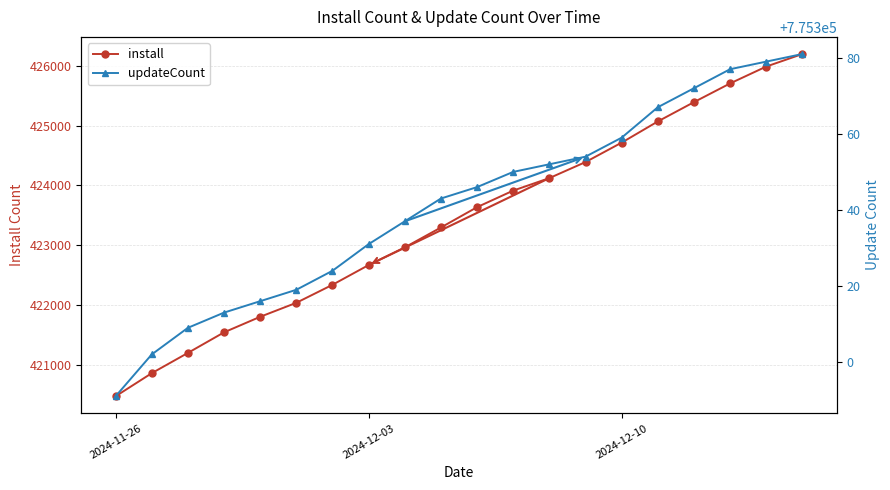

The value of install at 2024-12-10 is 662463. True or false?

False